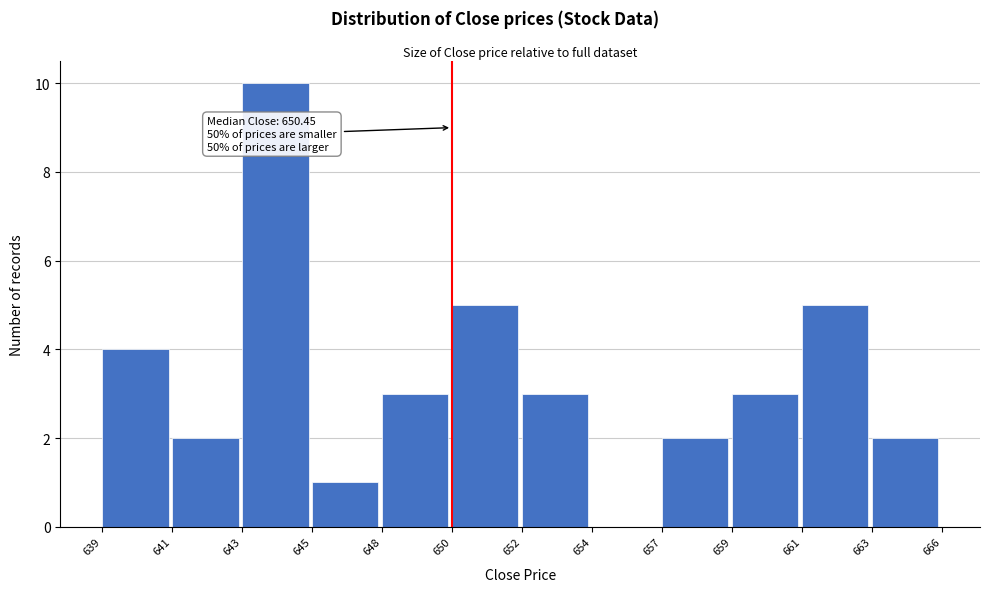

Reading left to right, transcribe all the data shown in this chart.

639=4	641=2	643=10	645=1	648=3	650=5	652=3	654=0	657=2	659=3	661=5	663=2